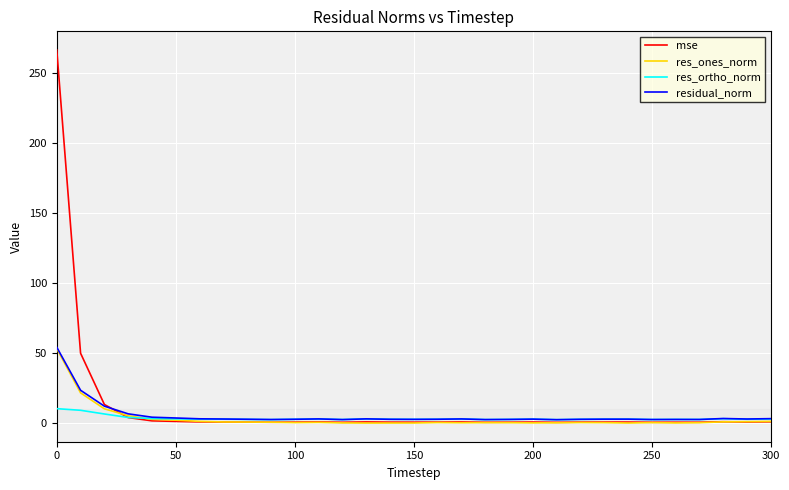

What is the highest value of the res_ortho_norm series?

10.3